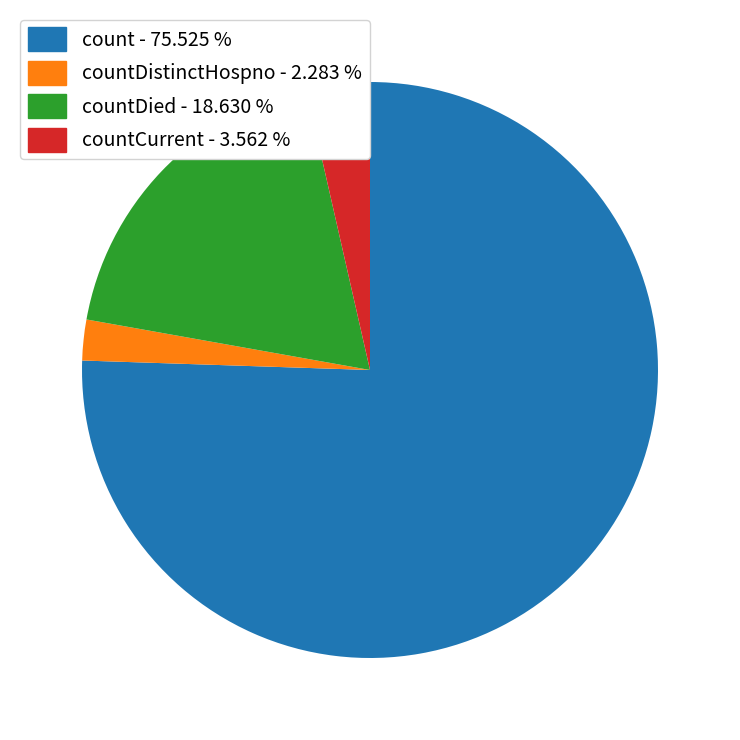

What is the smallest slice in the pie chart?

countDistinctHospno - 2.283 %